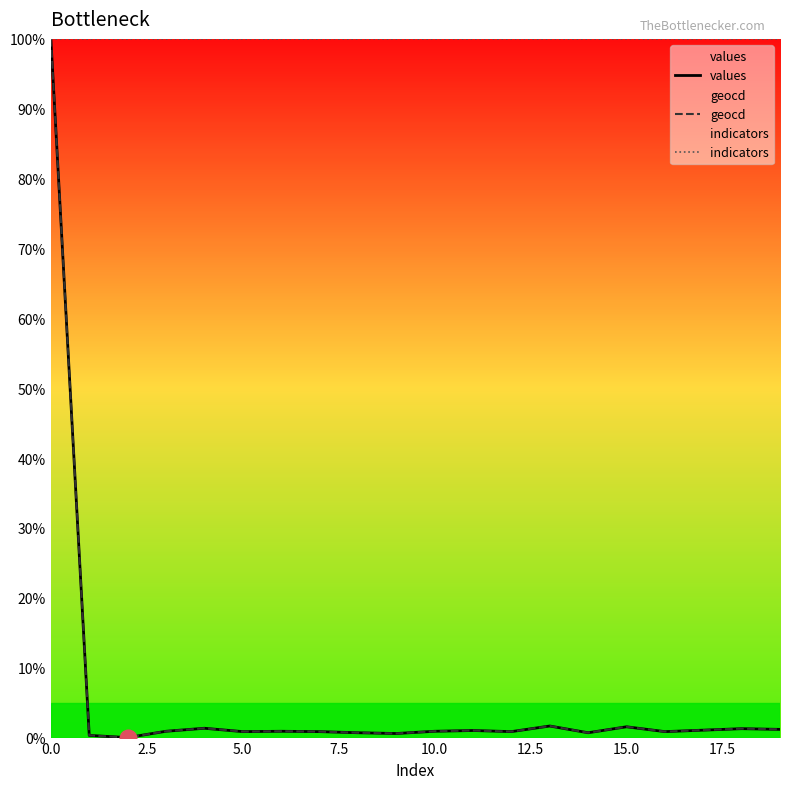

What is the greatest value displayed?

100.0